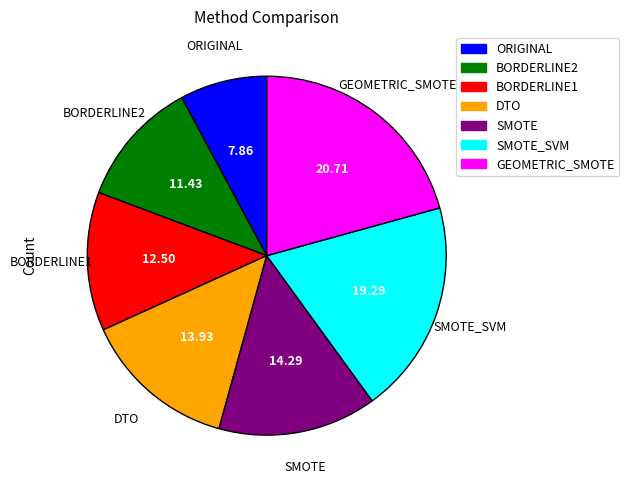

How many slices are in this pie chart?

7